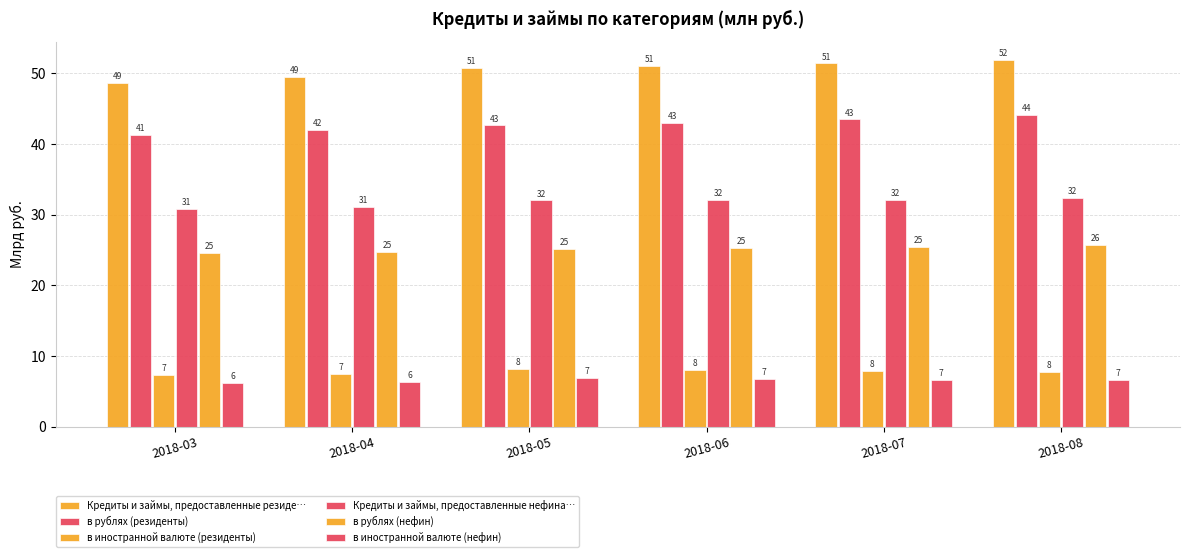

Are the bars horizontal?

No